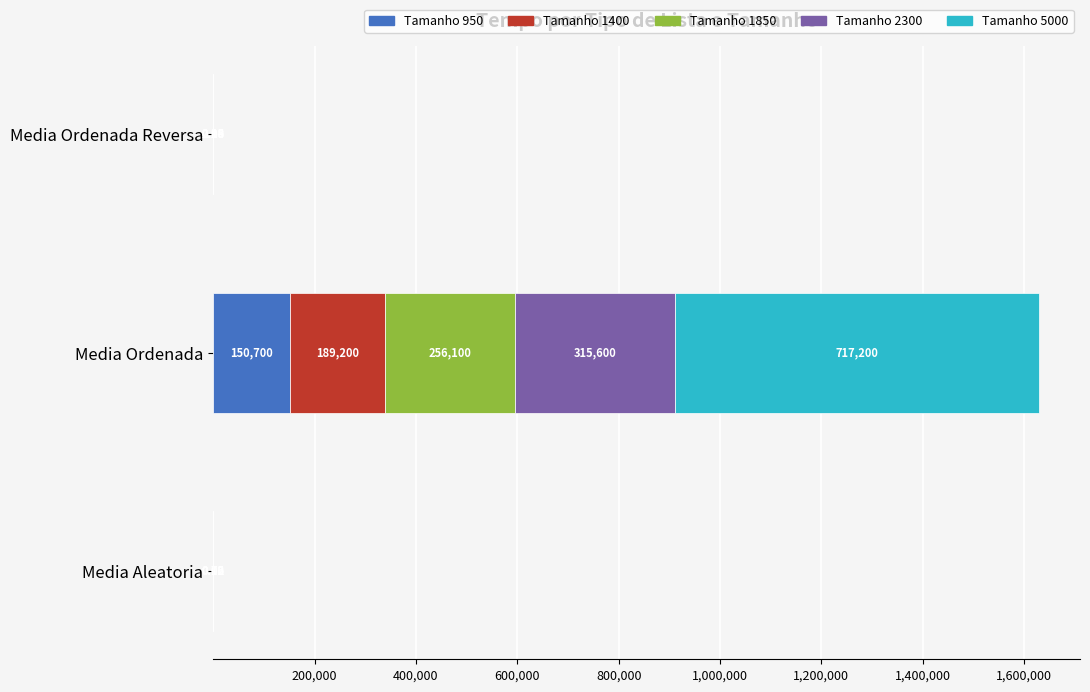

What is the total value across all series at Media Ordenada?

1628800.0